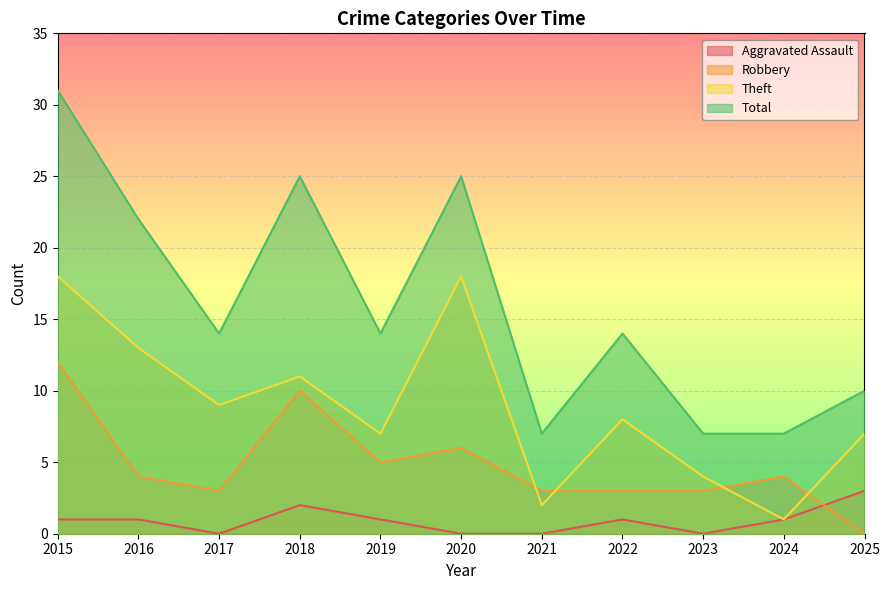

What is the sum of the Aggravated Assault values at 2019 and 2022?

2